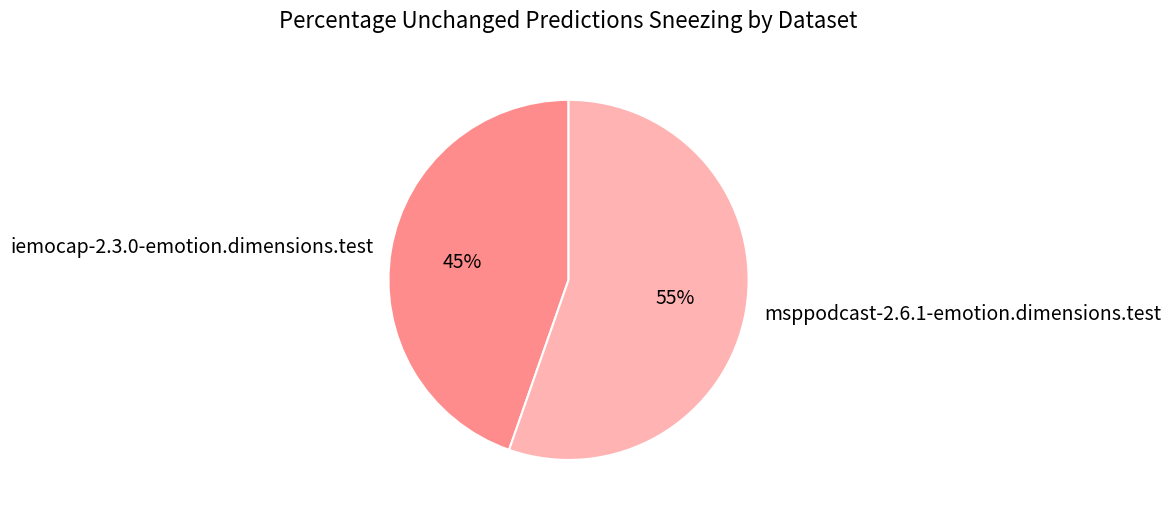

To the nearest percent, what is the average slice percentage?

50%